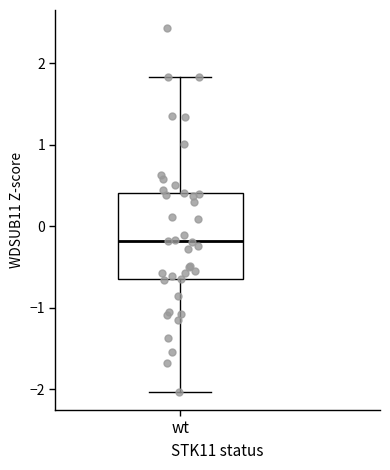

Read this box plot against the y-axis: the position of the median line, the range covered by the box, and the ends of both whiskers. The values are not printed on the chart, so give them approximately, as read against the axis.

median -0.2, box -0.7 to 0.4, whiskers -2.0 to 1.8